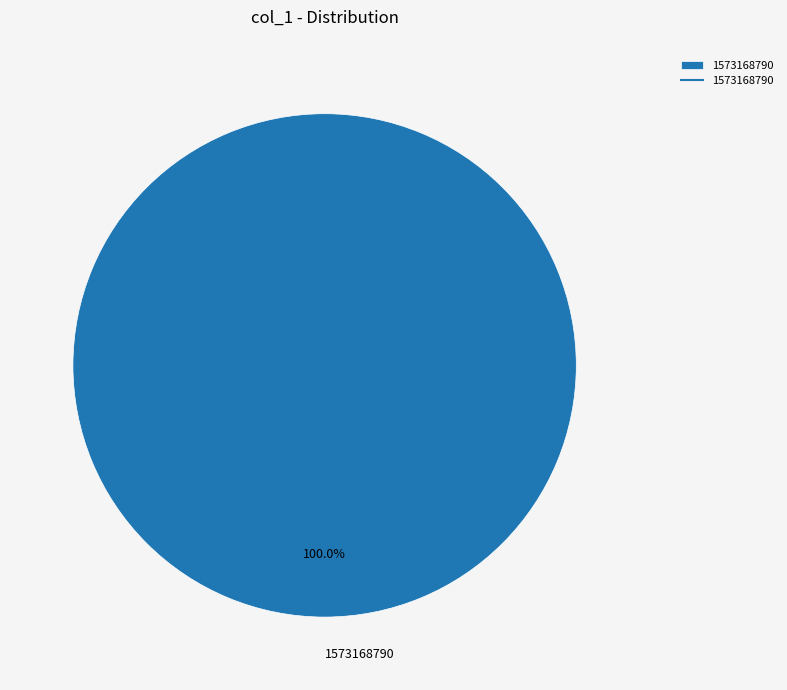

What is the majority slice?

1573168790